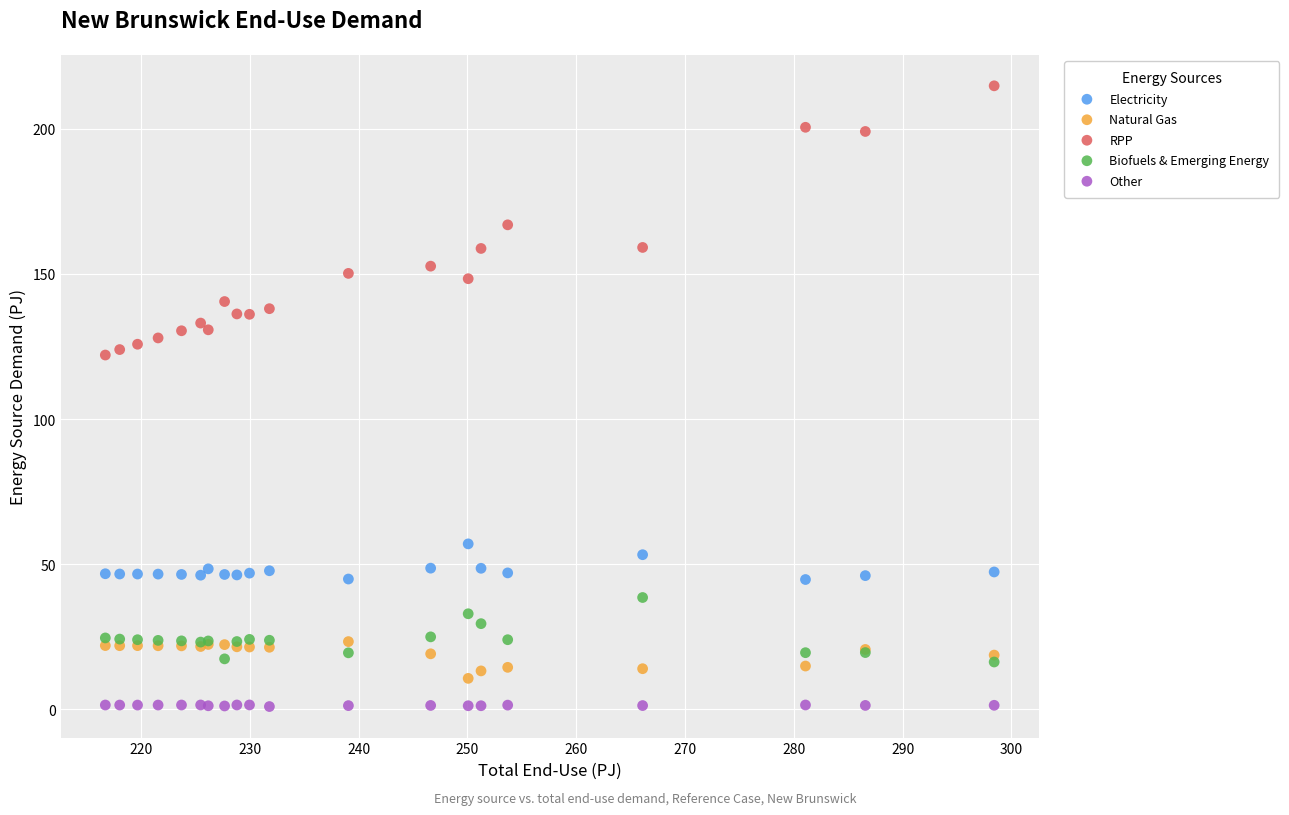

Which series reaches the minimum Y coordinate?

Other